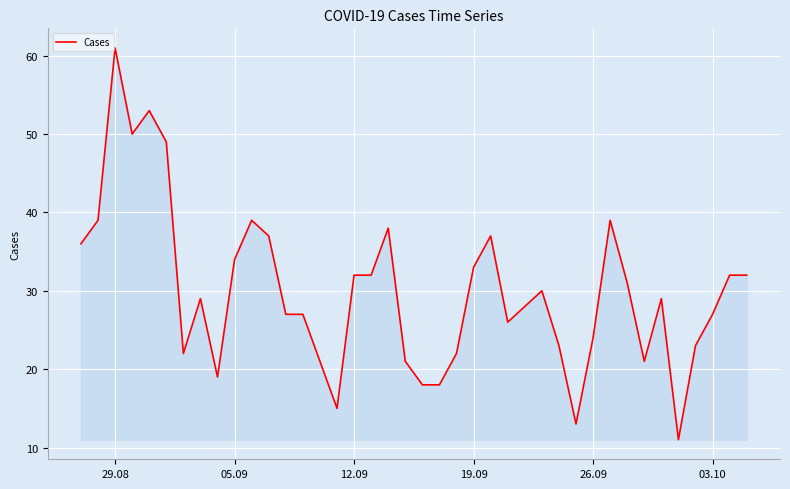

Count the number of categories in the chart.

40